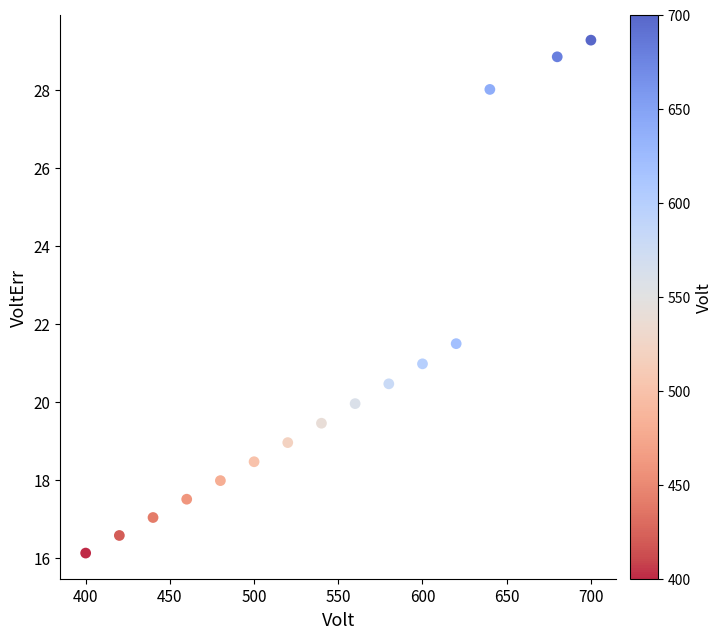

What is the range of Y values (max minus min)?

13.2